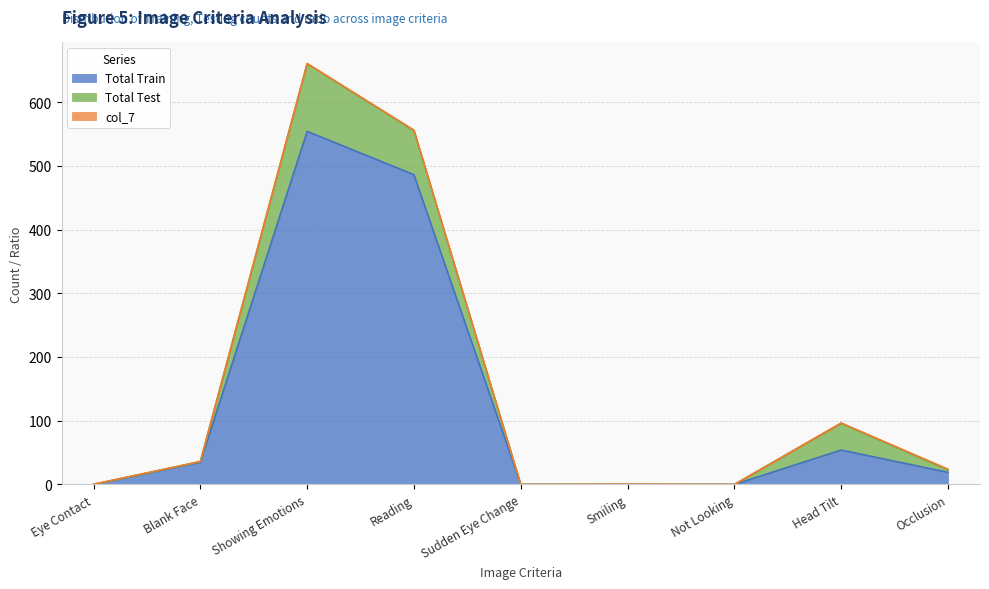

Reading right to left, extract all data points from this chart.

Total Train: Occlusion=19.0	Head Tilt=54.0	Not Looking=0.0	Smiling=0.0	Sudden Eye Change=0.0	Reading=486.0	Showing Emotions=554.0	Blank Face=35.0	Eye Contact=0.0
Total Test: Occlusion=4.0	Head Tilt=42.0	Not Looking=0.0	Smiling=0.0	Sudden Eye Change=0.0	Reading=69.0	Showing Emotions=106.0	Blank Face=1.0	Eye Contact=0.0
col_7: Occlusion=1.0	Head Tilt=0.5	Not Looking=0.0	Smiling=0.5	Sudden Eye Change=0.0	Reading=1.0	Showing Emotions=0.5	Blank Face=0.0	Eye Contact=0.5